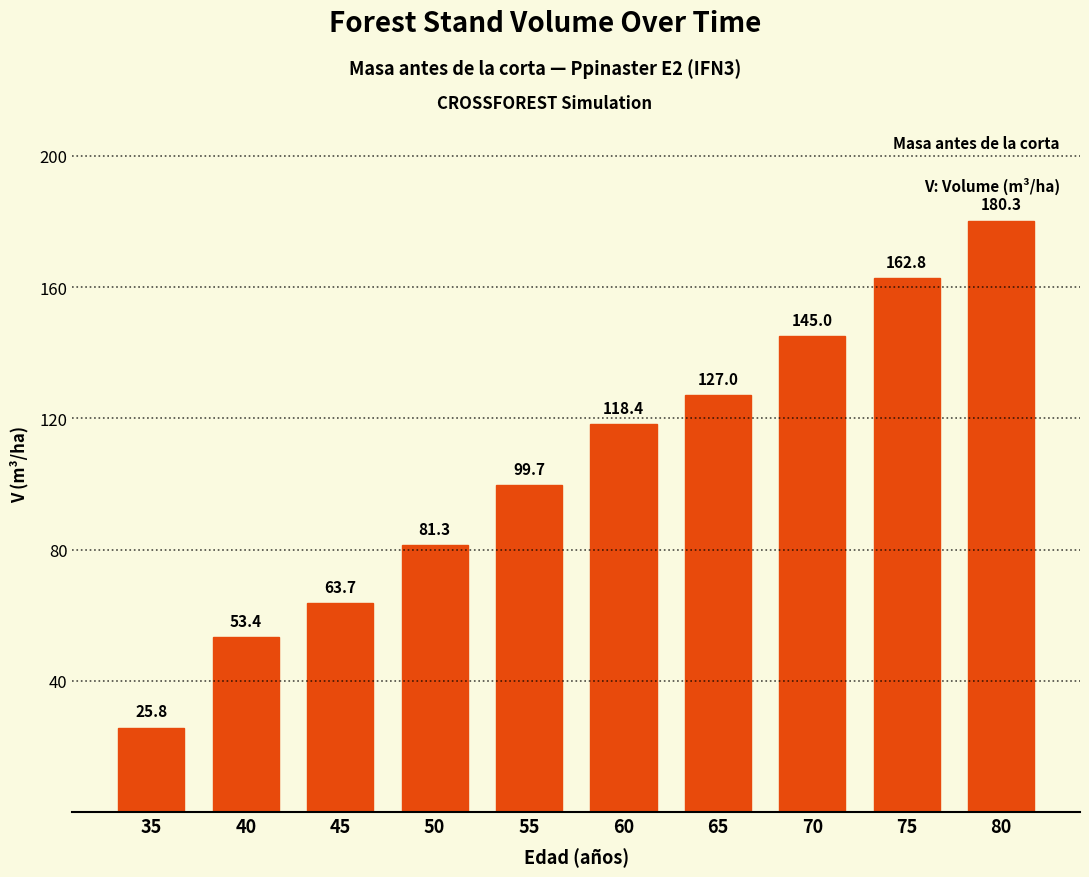

How many data points are above 118?

5